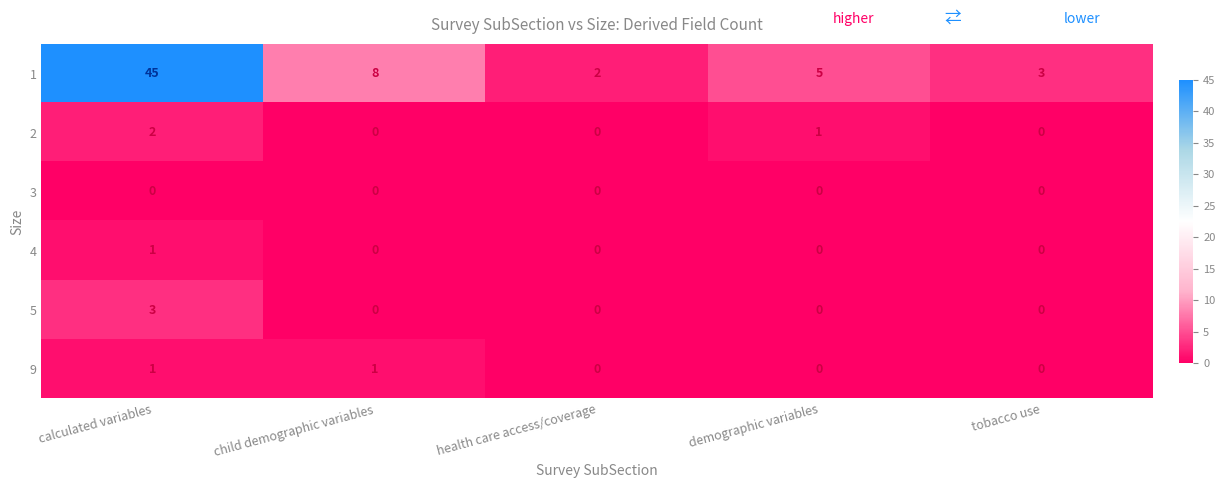

Which series changed the most between health care access/coverage and demographic variables?

1